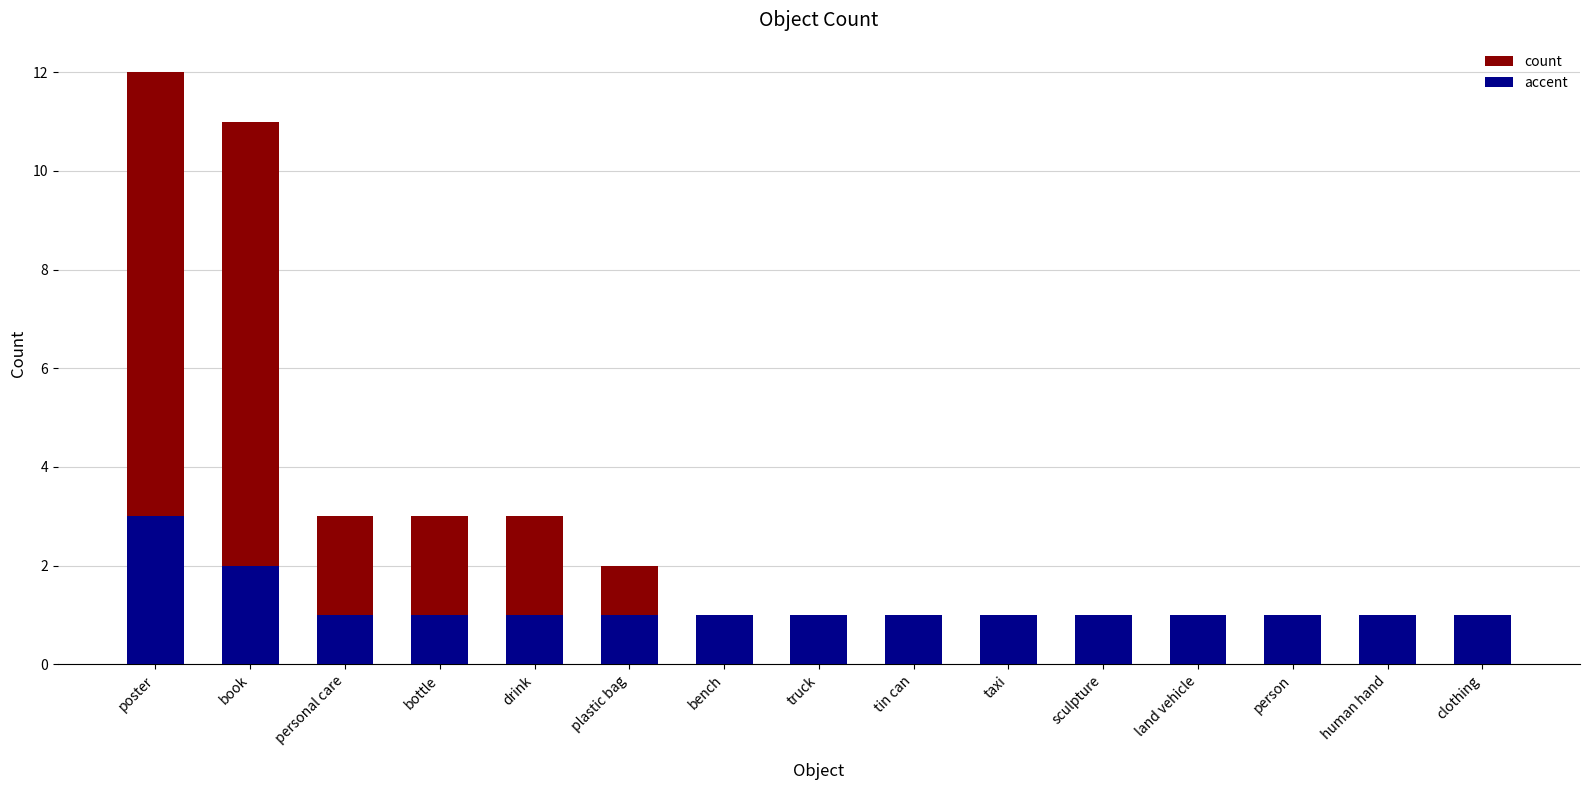

What are all the series names shown in the legend?

count, accent